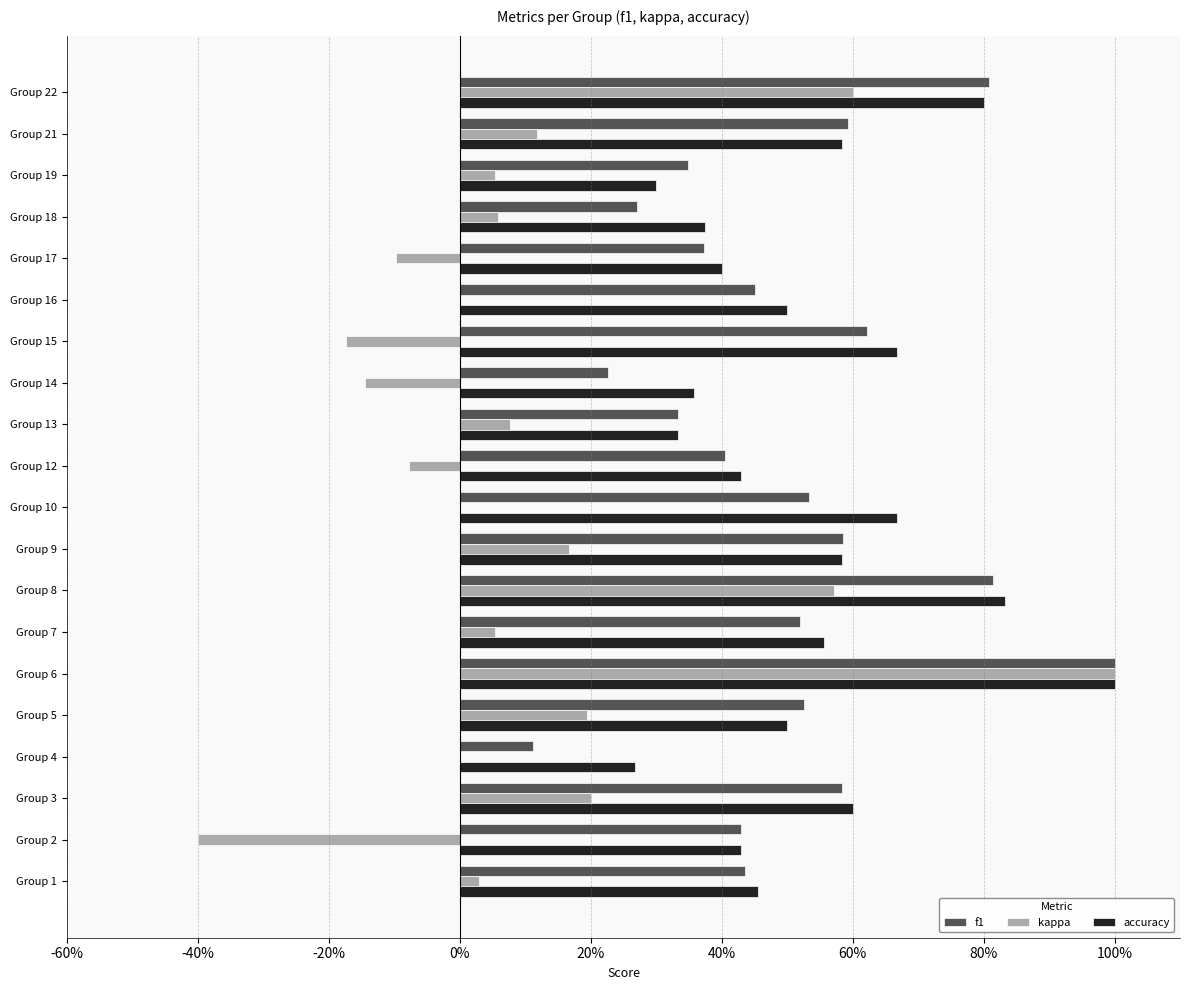

What are all the series names shown in the legend?

f1, kappa, accuracy